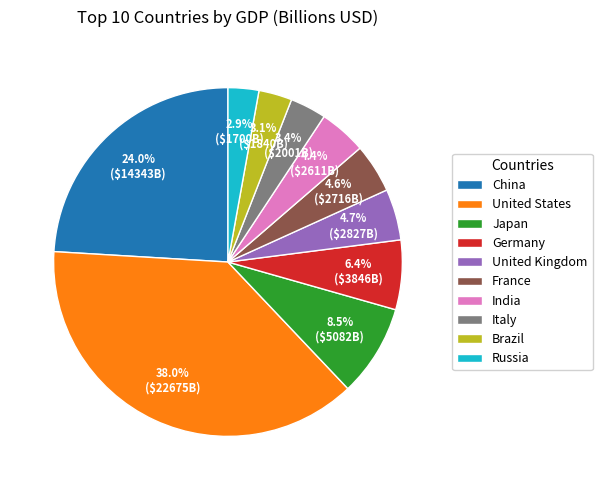

Is there a majority slice in this chart?

No